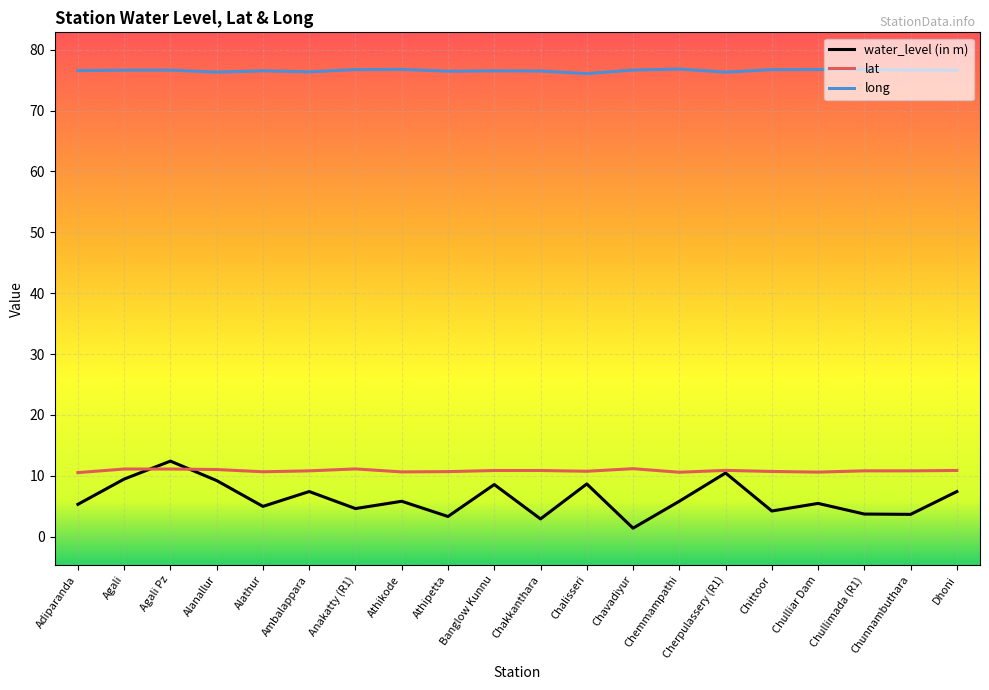

Which series has the largest total across all categories?

long